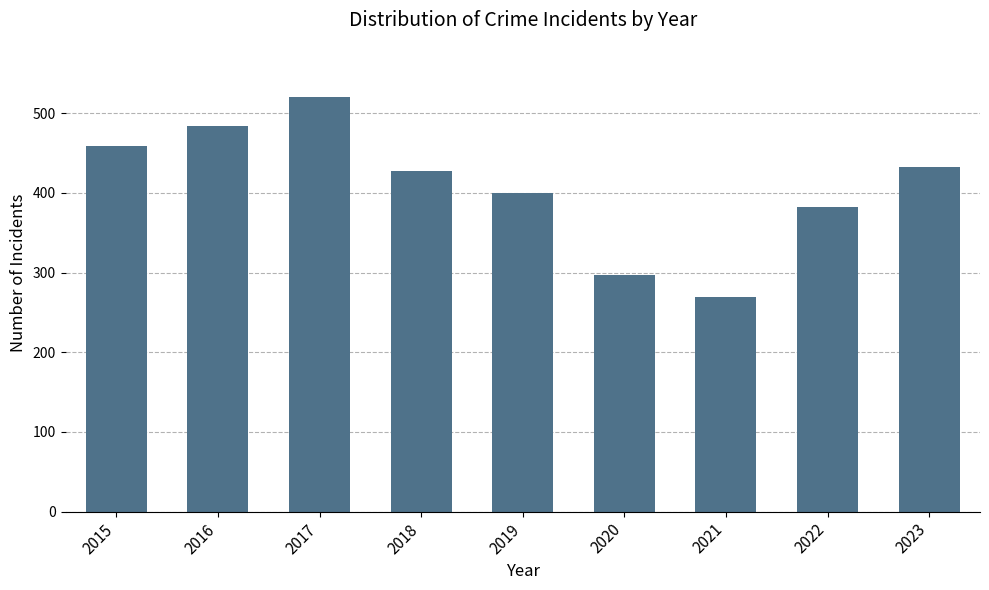

Rank the categories by value from lowest to highest.

2021, 2020, 2022, 2019, 2018, 2023, 2015, 2016, 2017